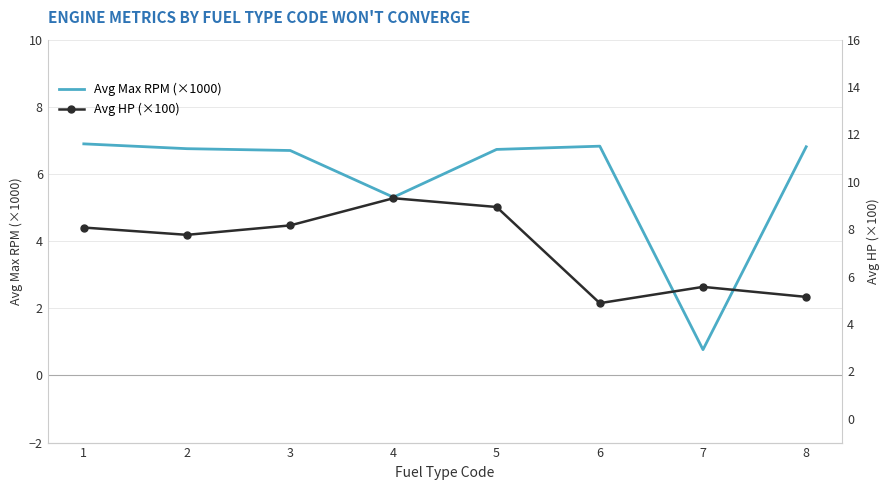

Reading left to right, transcribe all the data shown in this chart.

Avg Max RPM (×1000): 6.9	6.8	6.7	5.3	6.7	6.8	0.8	6.8
Avg HP (×100): 8.1	7.8	8.2	9.3	8.9	4.9	5.6	5.1